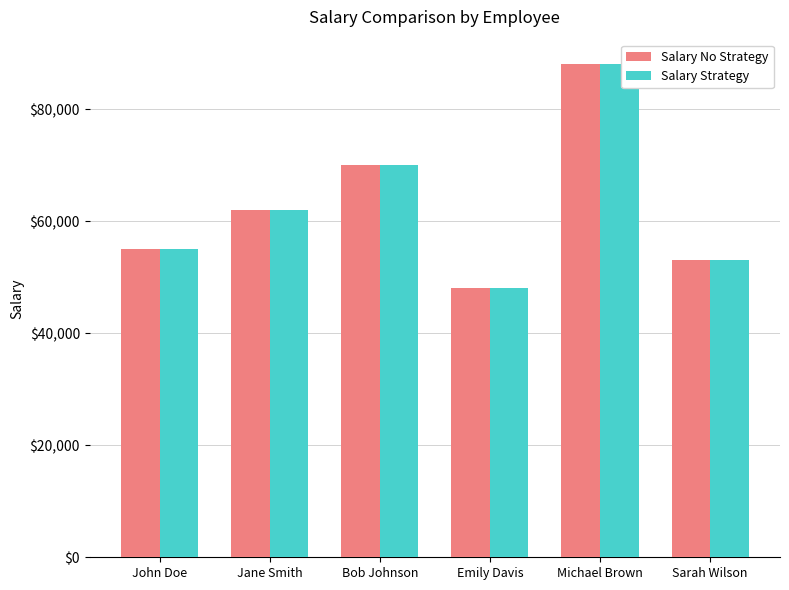

Does the chart contain any negative values?

No